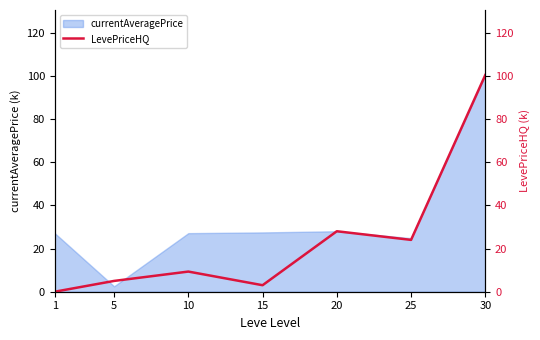

Reading left to right, list all the values displayed in this chart.

0.0	5.0	9.3	3.0	28.0	24.0	100.3